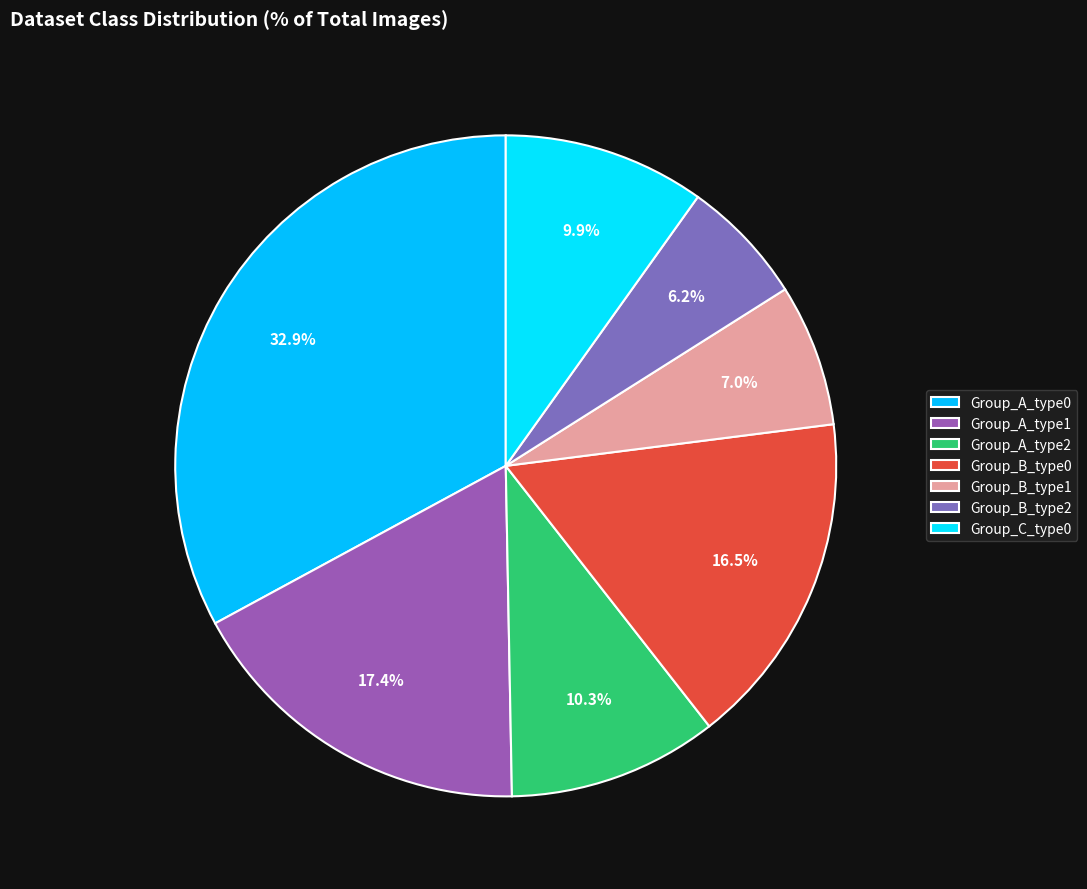

Count the number of slices in the pie.

7